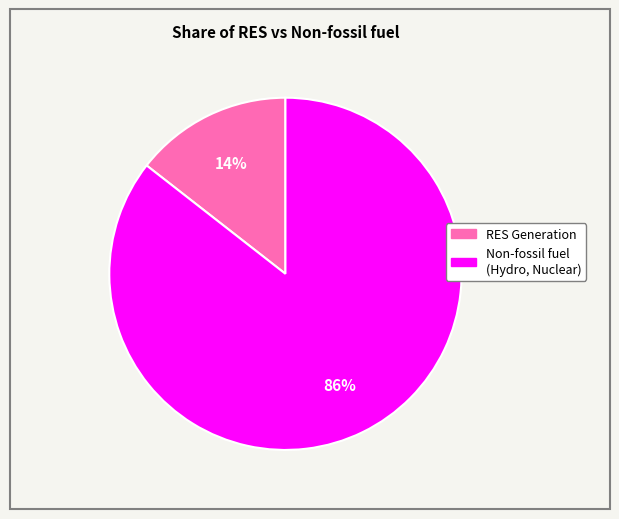

To the nearest percent, what is the average slice percentage?

50%